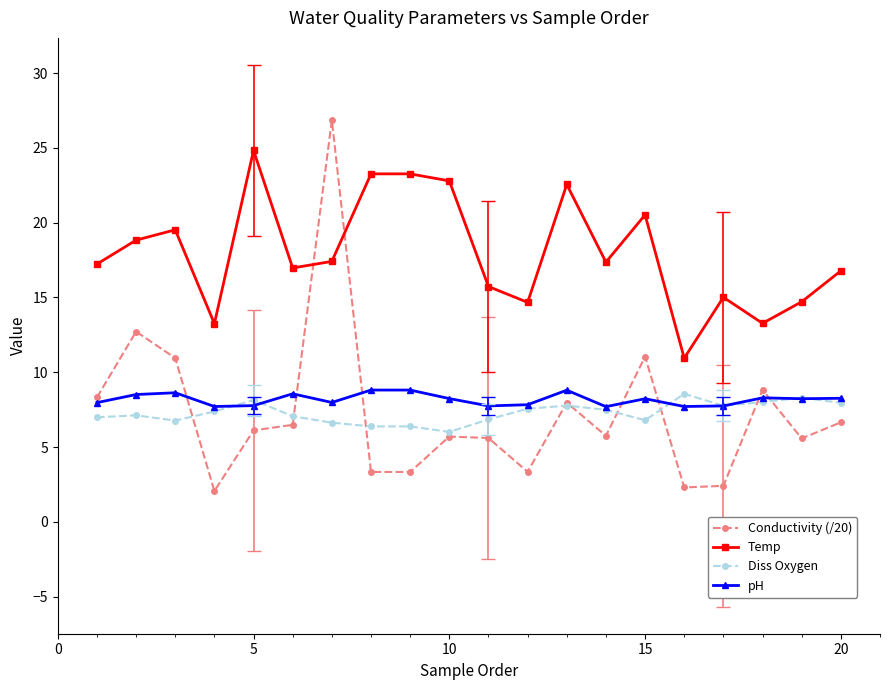

What is the greatest value displayed?

26.9